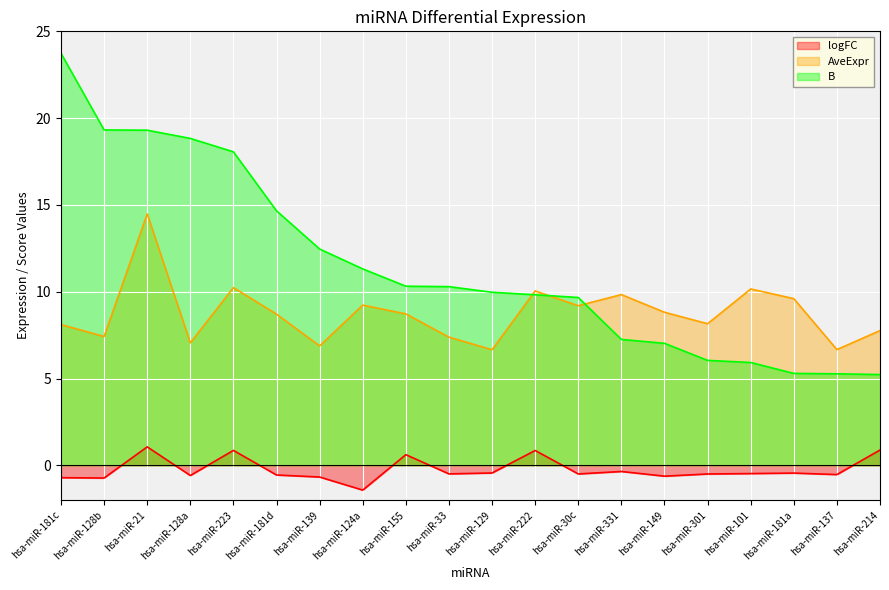

True or false: B has more than 0 interior local peaks.

False